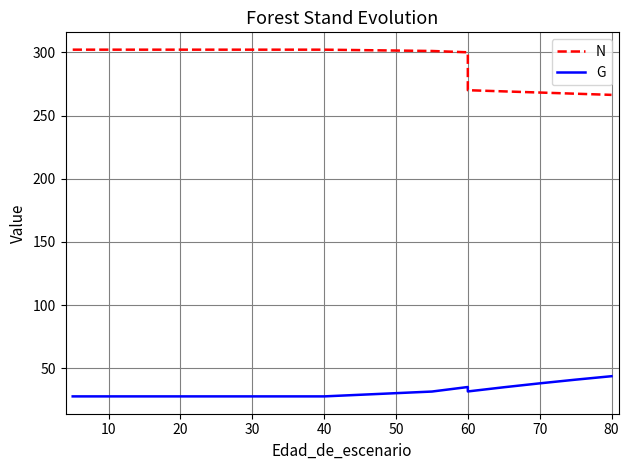

What are all the series names shown in the legend?

N, G